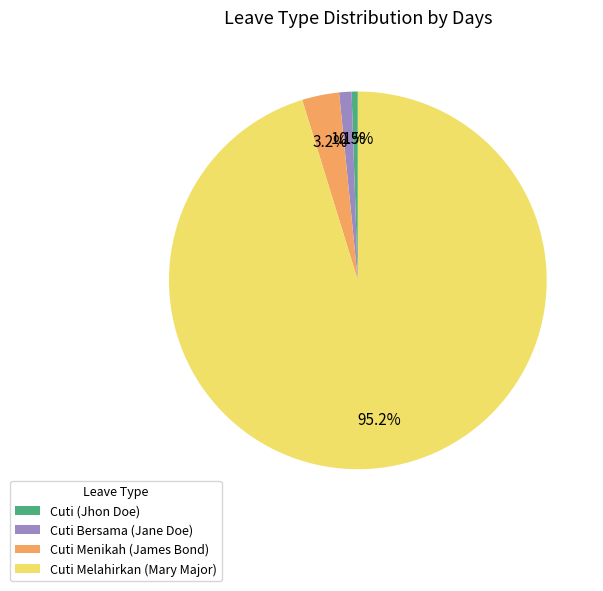

The Cuti Bersama (Jane Doe) slice represents 1% of the pie. True or false?

True